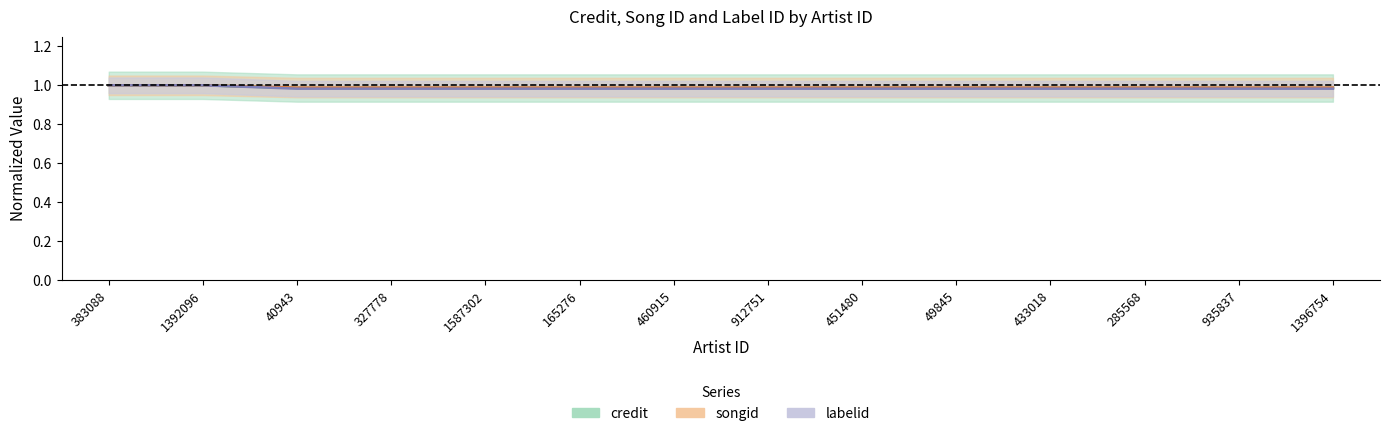

True or false: songid and credit cross at least once.

False